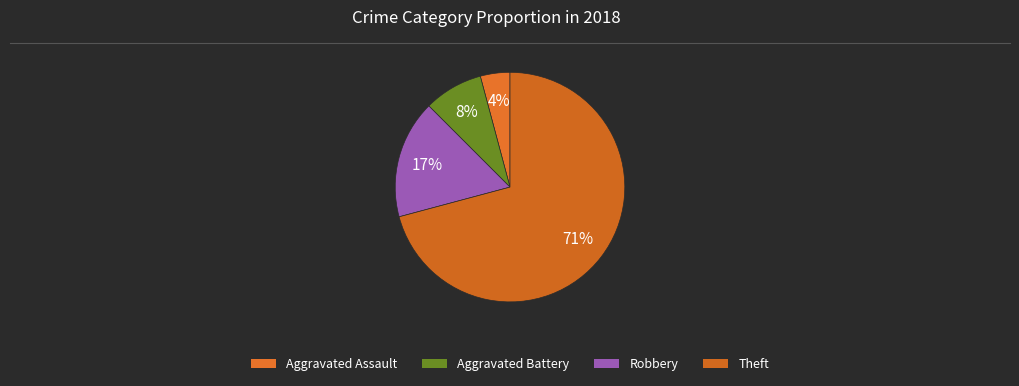

What is the smallest slice in the pie chart?

Aggravated Assault